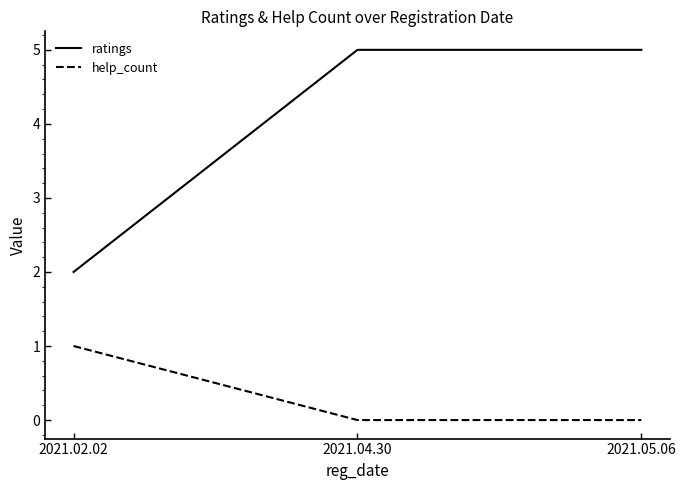

What is the minimum value for ratings?

2